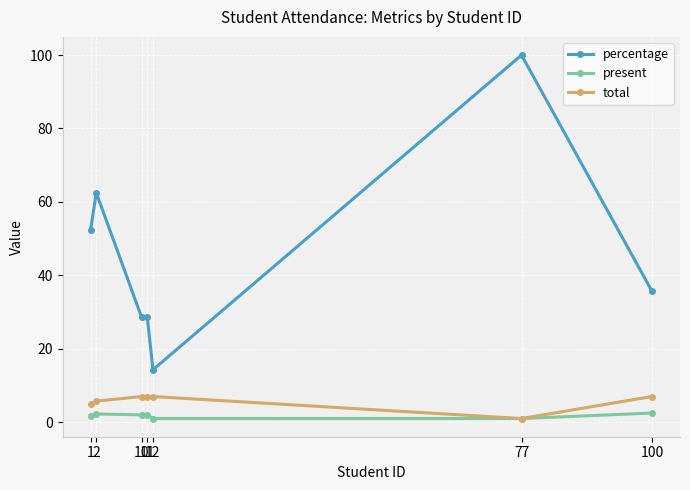

Where does the percentage series first go above 35?

1